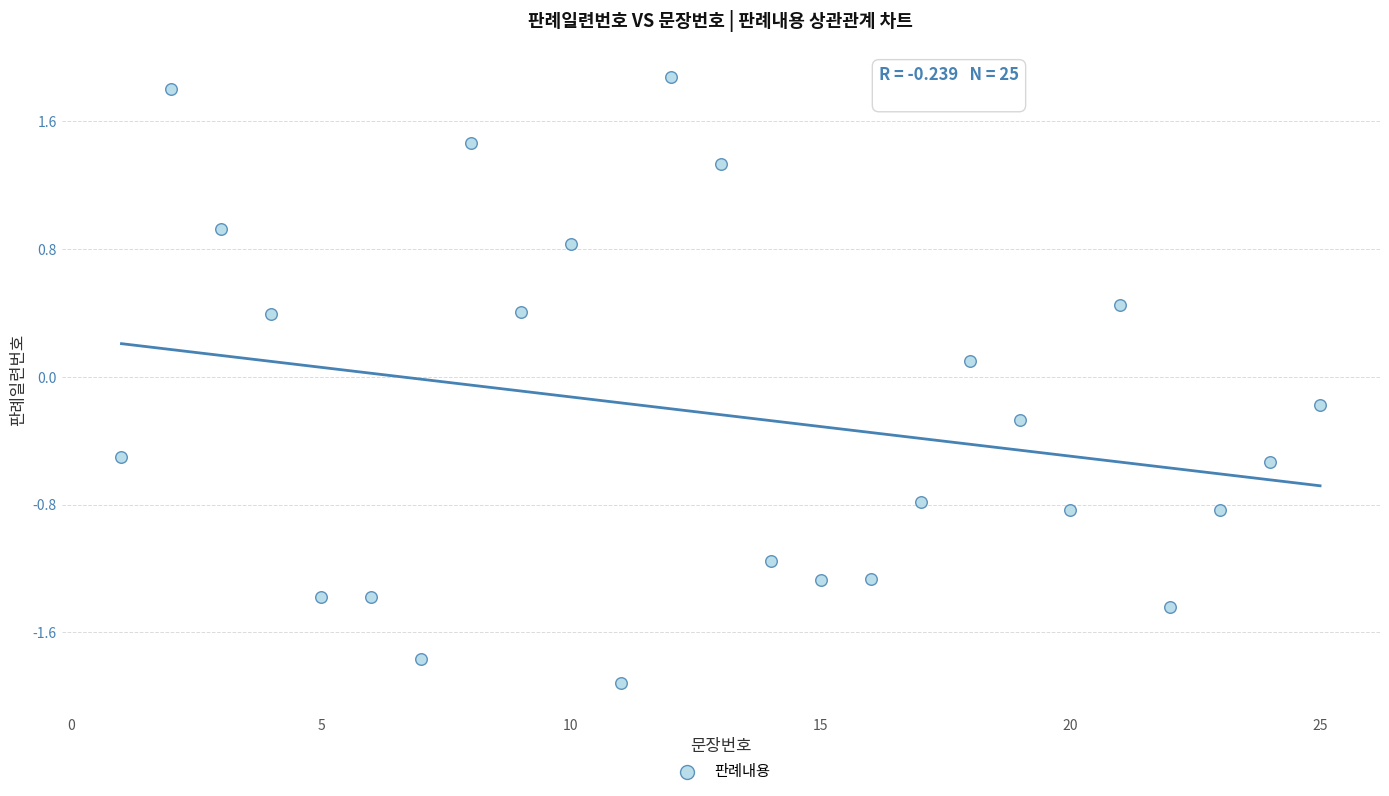

What is the range of X values (max minus min)?

24.0